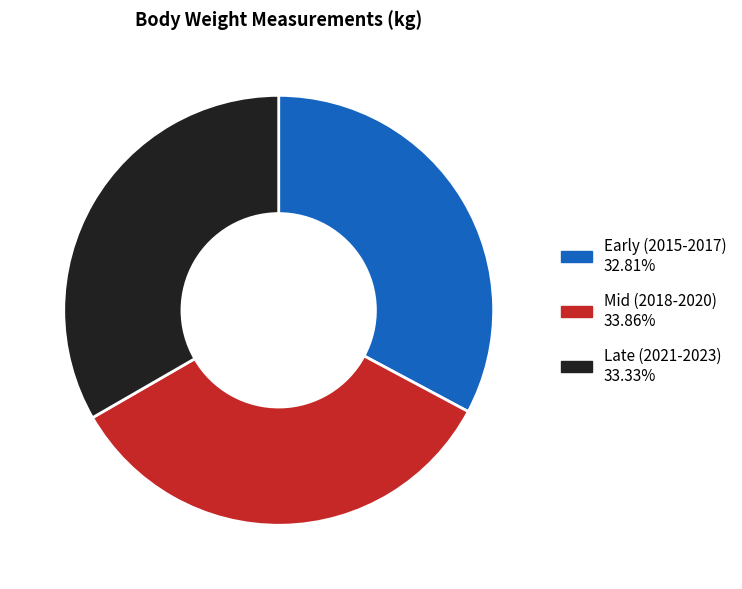

Does any single category account for the majority?

No